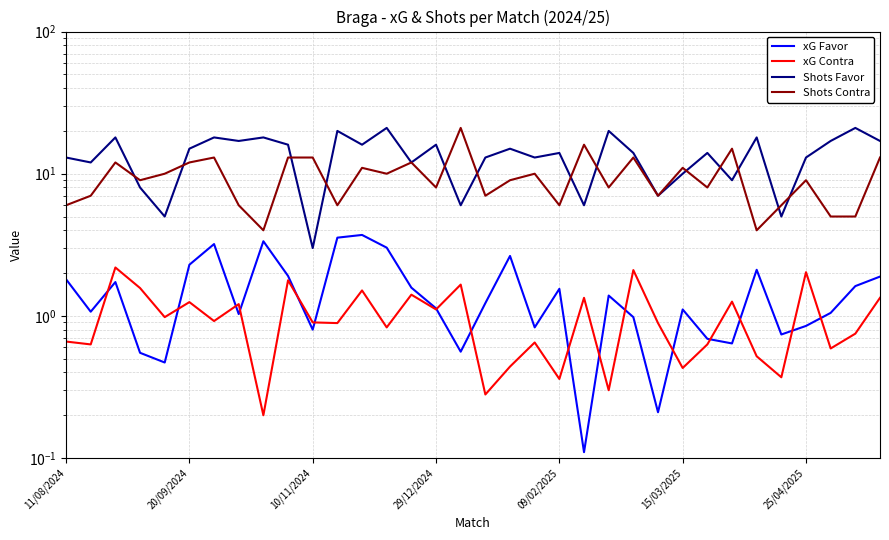

What are all the series names shown in the legend?

xG Favor, xG Contra, Shots Favor, Shots Contra